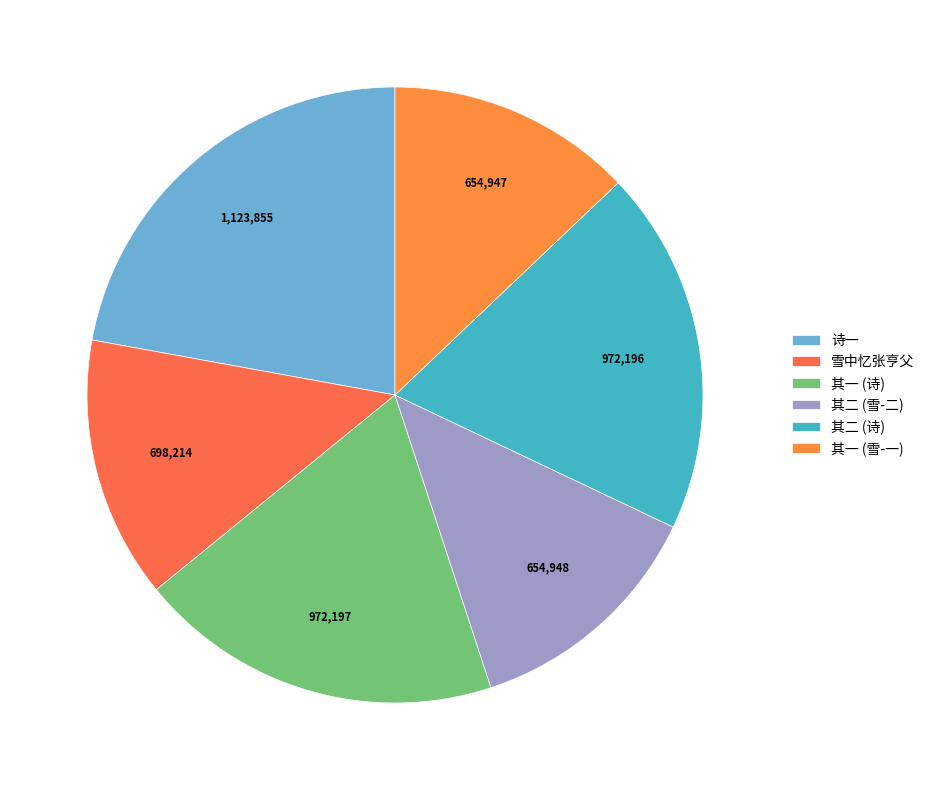

What is the largest slice in the pie chart?

诗一